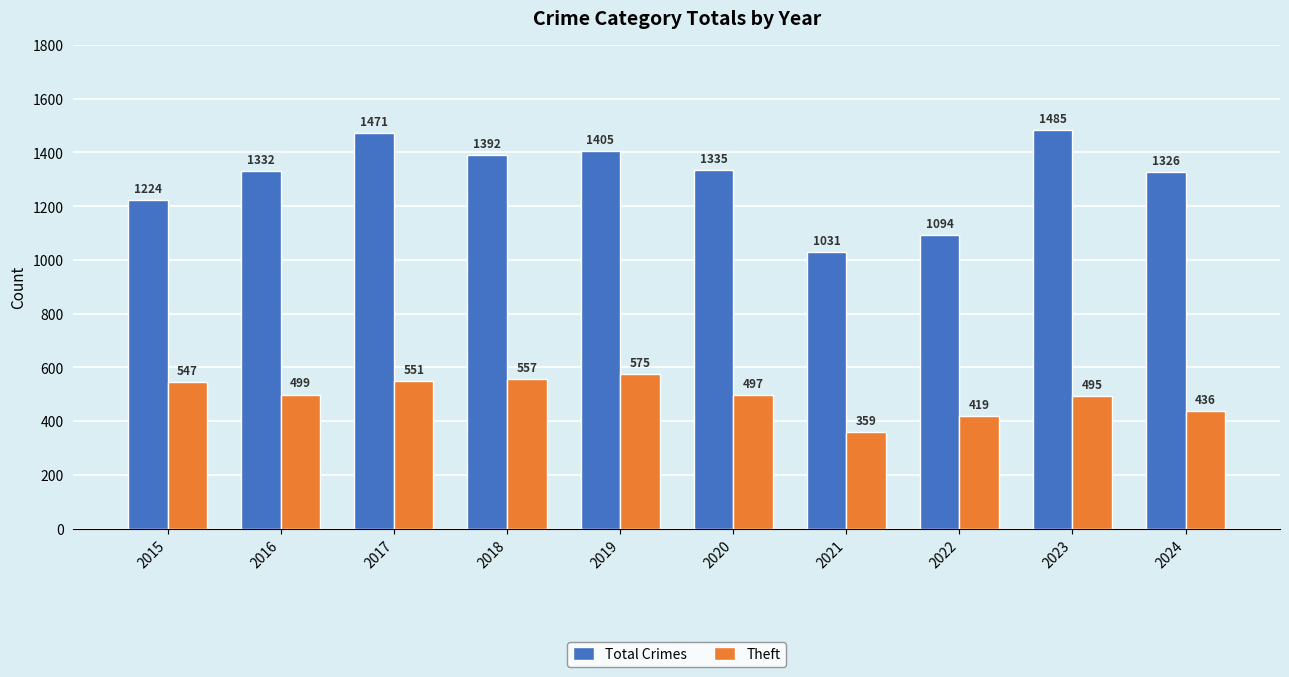

Reading left to right, list all the values displayed in this chart.

Total Crimes: 2015=1224	2016=1332	2017=1471	2018=1392	2019=1405	2020=1335	2021=1031	2022=1094	2023=1485	2024=1326
Theft: 2015=547	2016=499	2017=551	2018=557	2019=575	2020=497	2021=359	2022=419	2023=495	2024=436